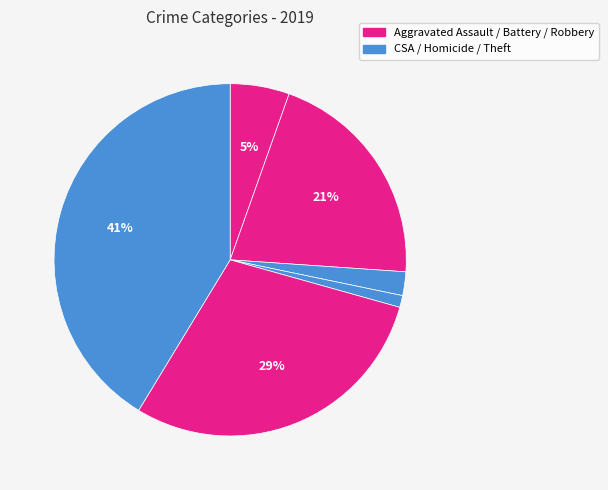

To the nearest percent, what is the average slice percentage?

17%